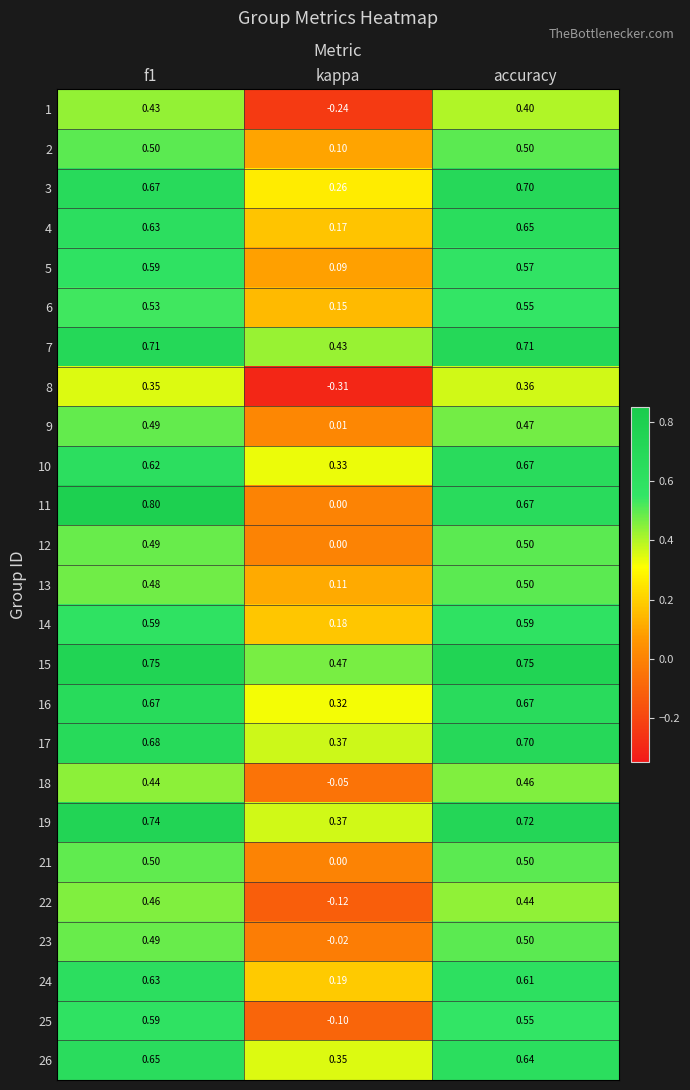

Which series has the widest spread of values?

11